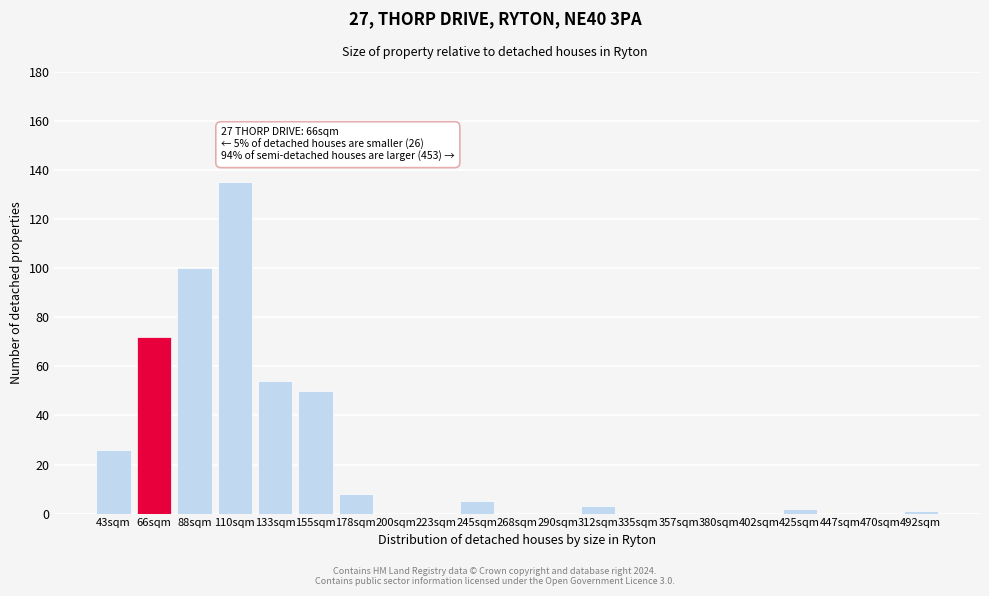

Reading right to left, transcribe all the data shown in this chart.

492sqm=1	470sqm=0	447sqm=0	425sqm=2	402sqm=0	380sqm=0	357sqm=0	335sqm=0	312sqm=3	290sqm=0	268sqm=0	245sqm=5	223sqm=0	200sqm=0	178sqm=8	155sqm=50	133sqm=54	110sqm=135	88sqm=100	66sqm=72	43sqm=26